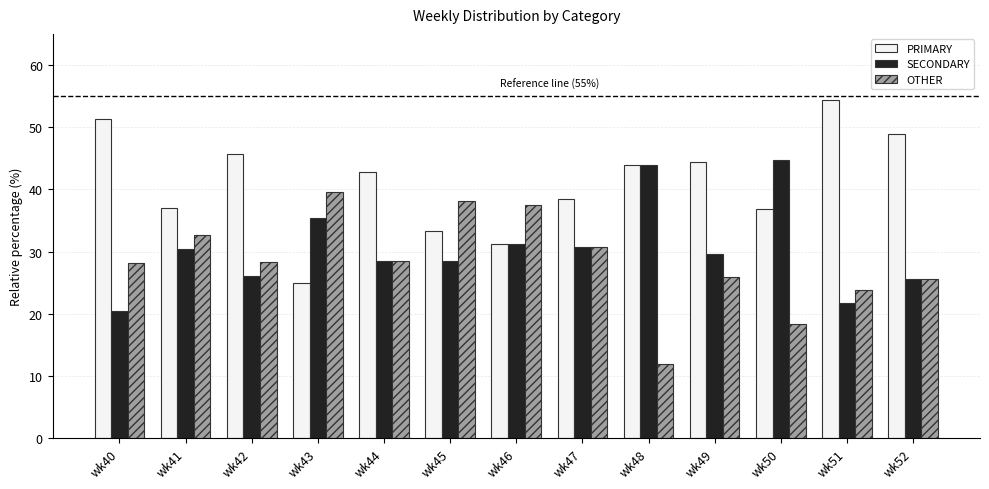

Read the PRIMARY value at wk43.

25.0